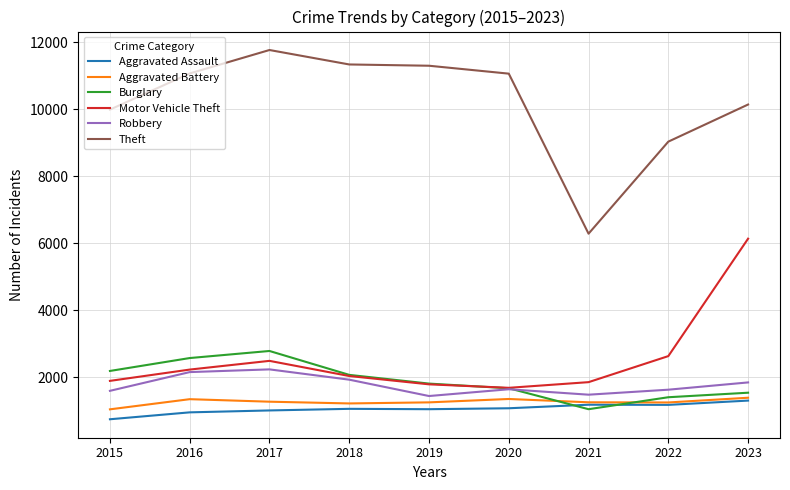

At which category is the sum across all series the highest?

2023